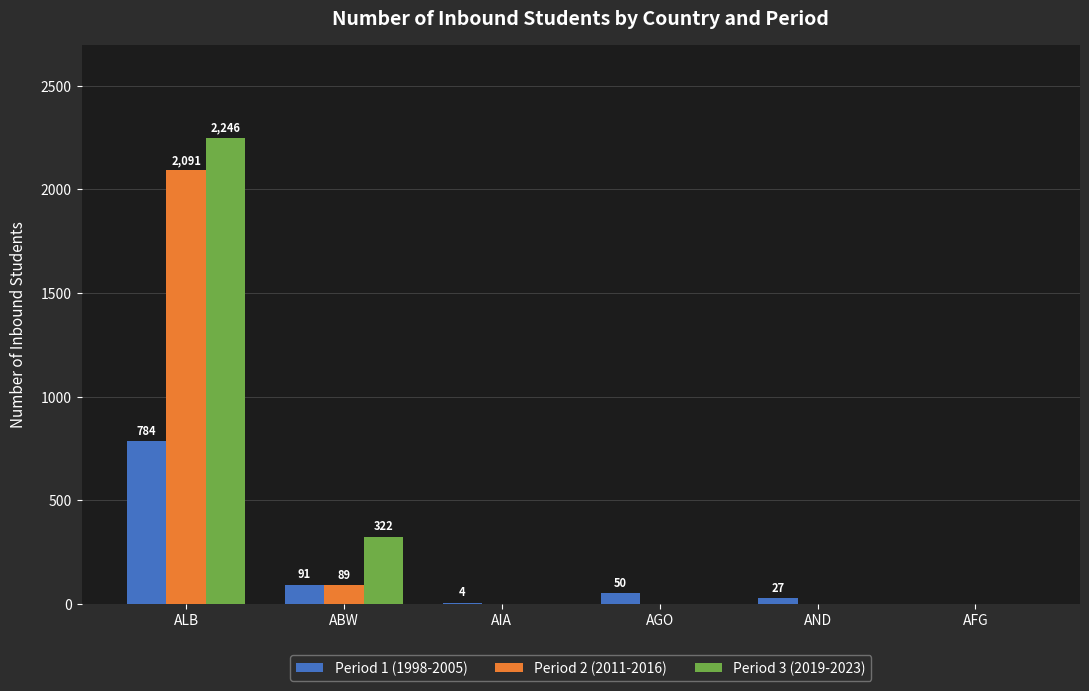

Between AIA and AFG, which series saw the biggest shift?

Period 1 (1998-2005)